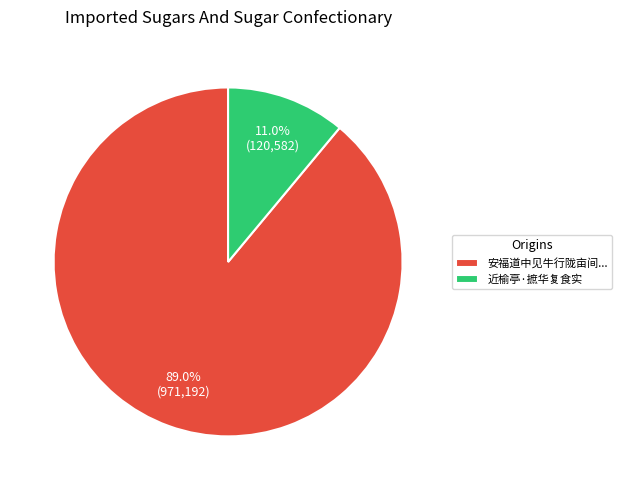

To the nearest percent, what percentage of the pie is 近榆亭·摭华复食实?

11%